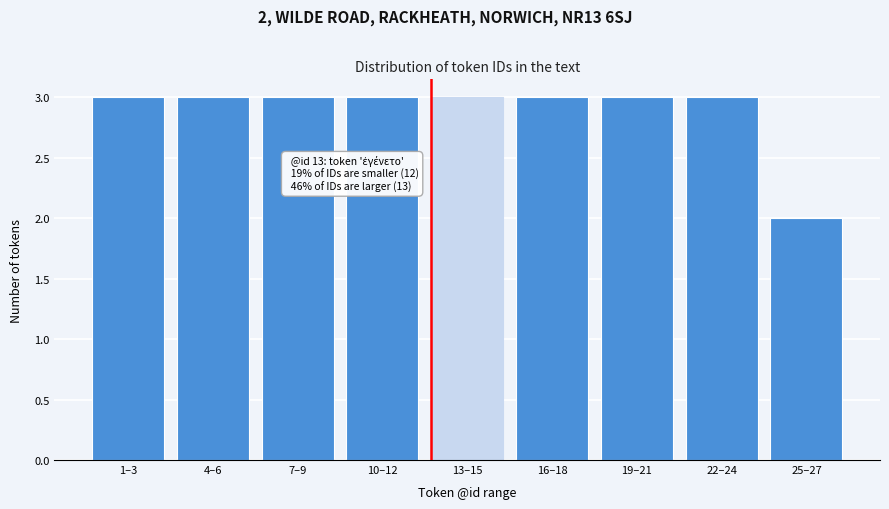

Reading right to left, extract all data points from this chart.

25–27=2	22–24=3	19–21=3	16–18=3	13–15=3	10–12=3	7–9=3	4–6=3	1–3=3